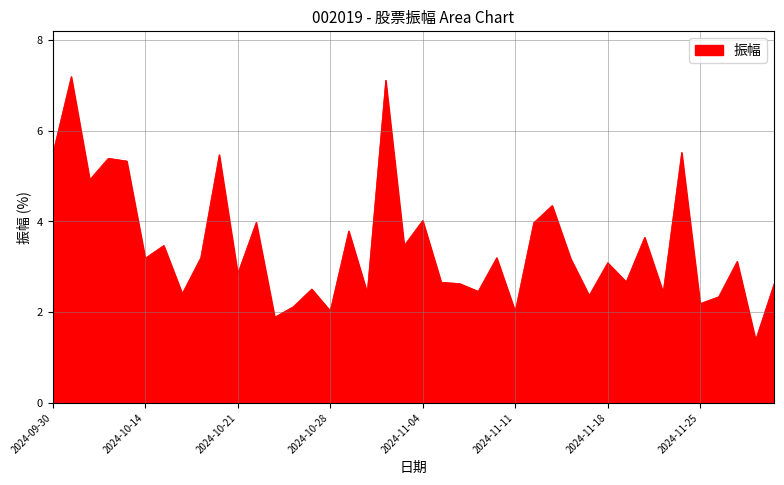

What is the average value?

3.5